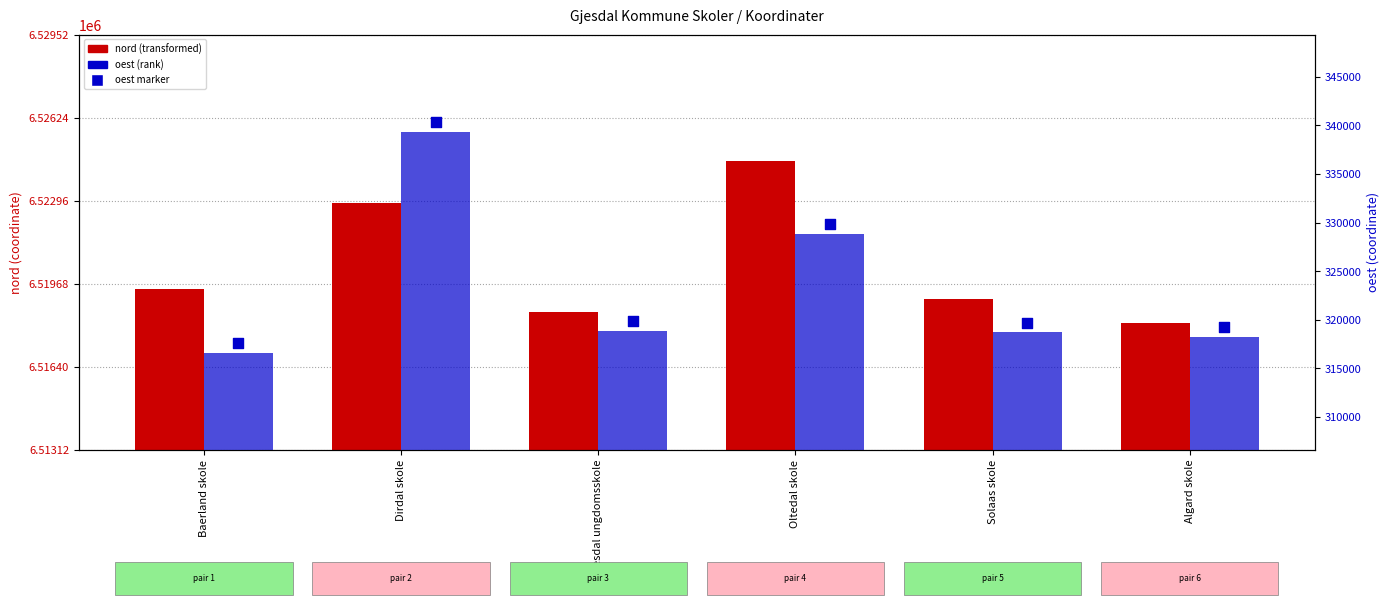

Which series reaches the maximum Y coordinate?

nord